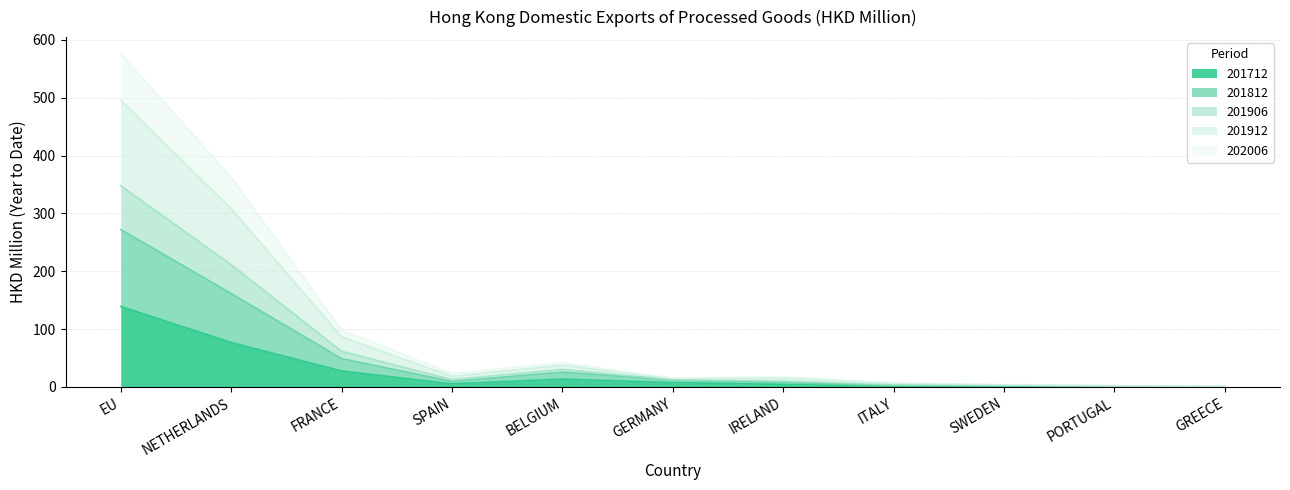

What is the label of the 11th point from the left?

GREECE